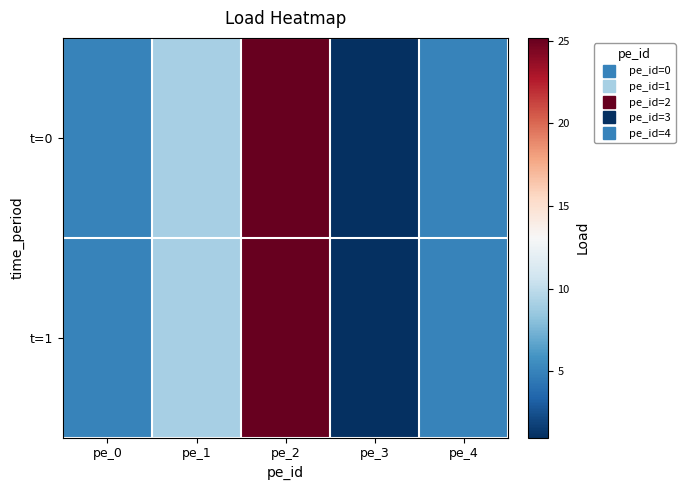

Reading left to right, what are all the values shown in this chart?

t=0: pe_0=5.0	pe_1=9.1	pe_2=25.1	pe_3=1.0	pe_4=5.0
t=1: pe_0=5.0	pe_1=9.1	pe_2=25.2	pe_3=1.0	pe_4=5.0